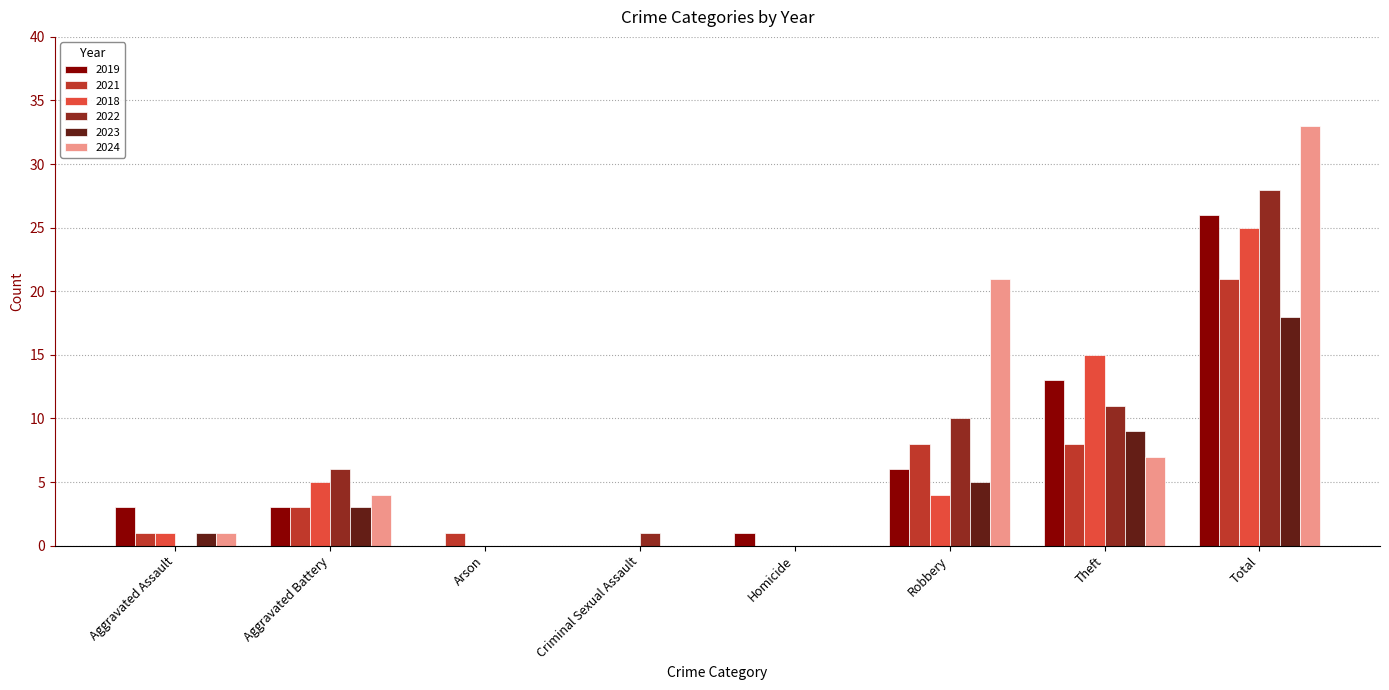

What is the difference between the 2018 values at Aggravated Assault and Arson?

1